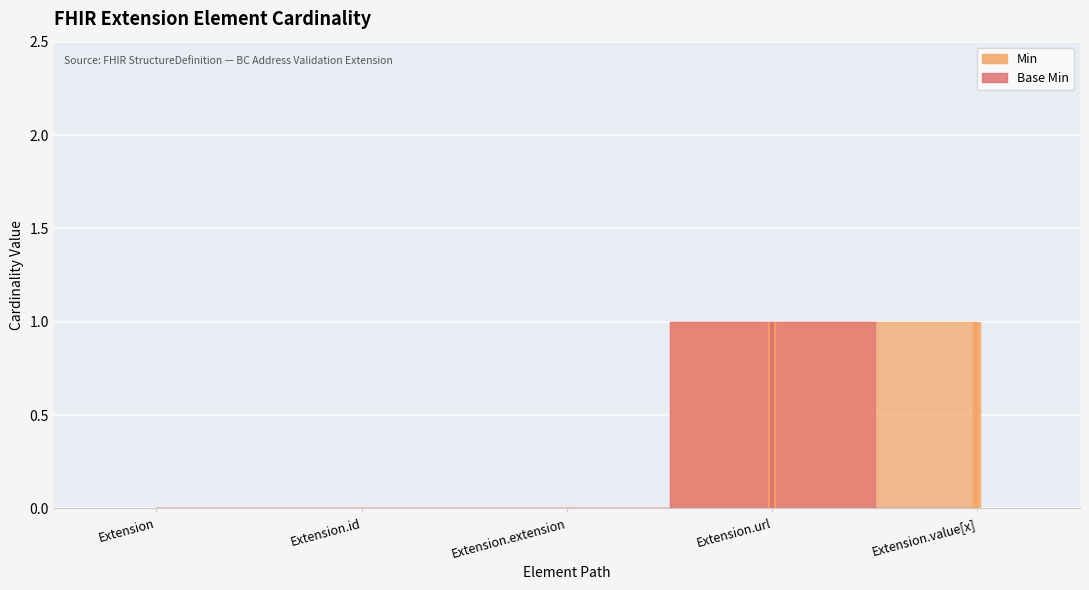

Which category has the highest value across all series?

Extension.url